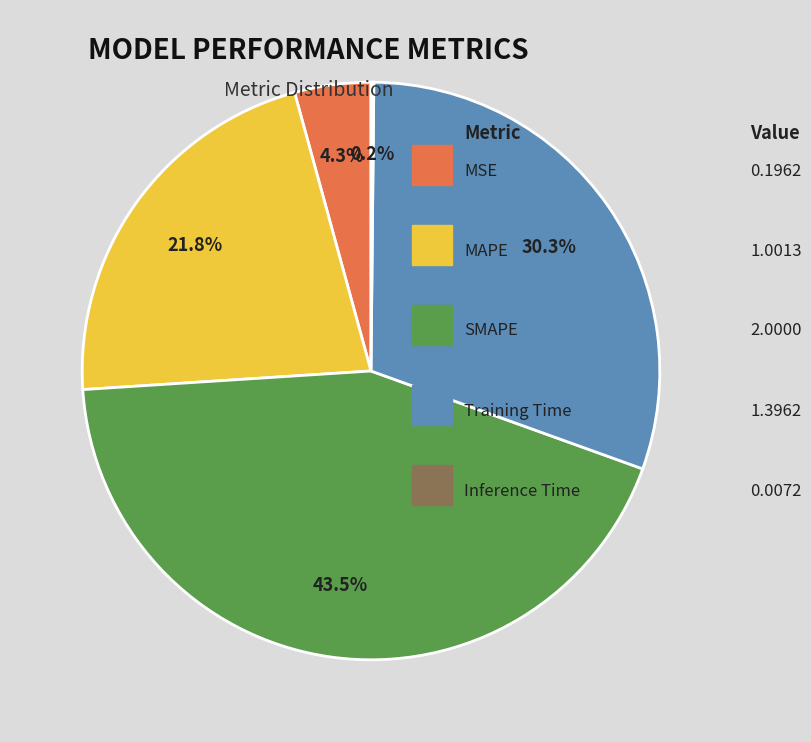

Is there a majority slice in this chart?

No